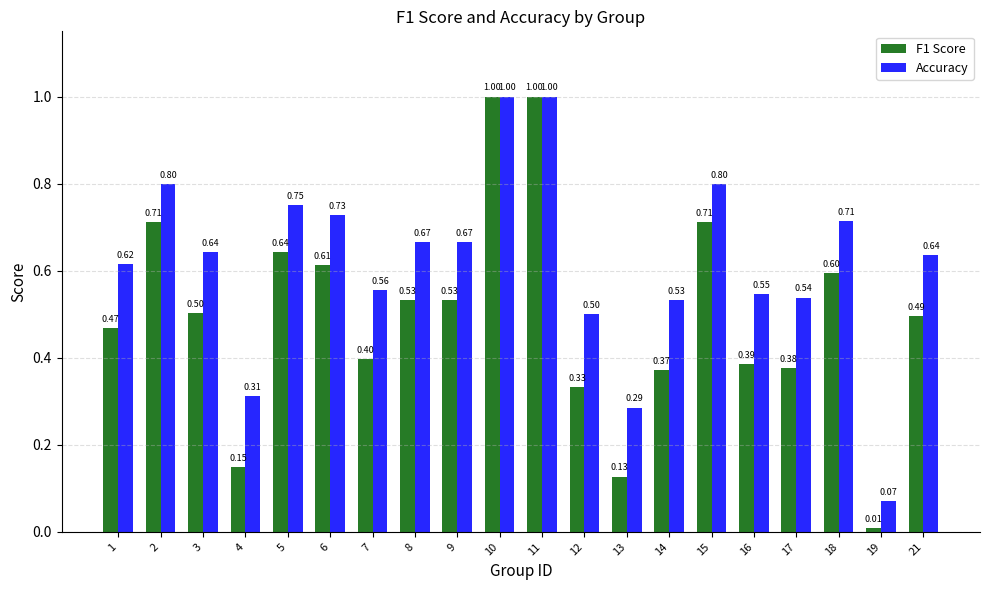

At how many categories does at least one series exceed 0?

20